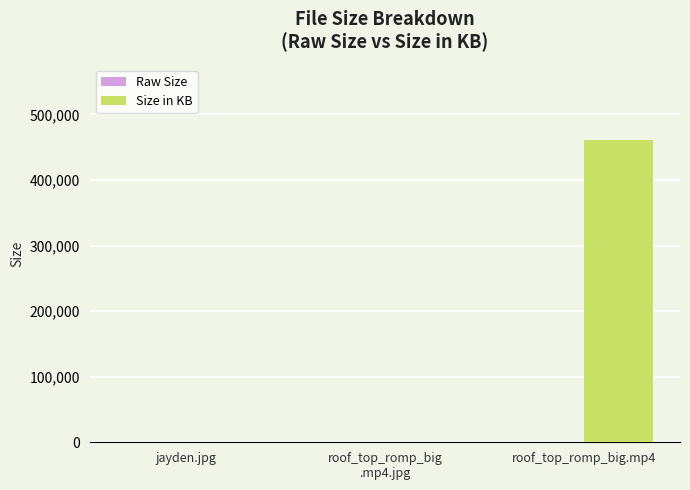

At which label does Size in KB reach its peak?

roof_top_romp_big.mp4